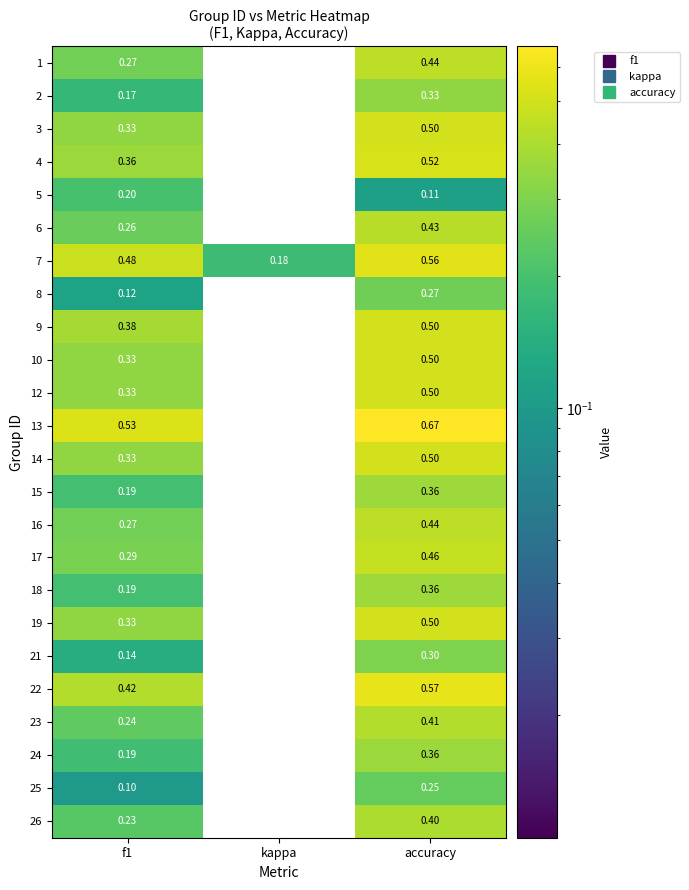

At which label is 22 closest to 0?

kappa